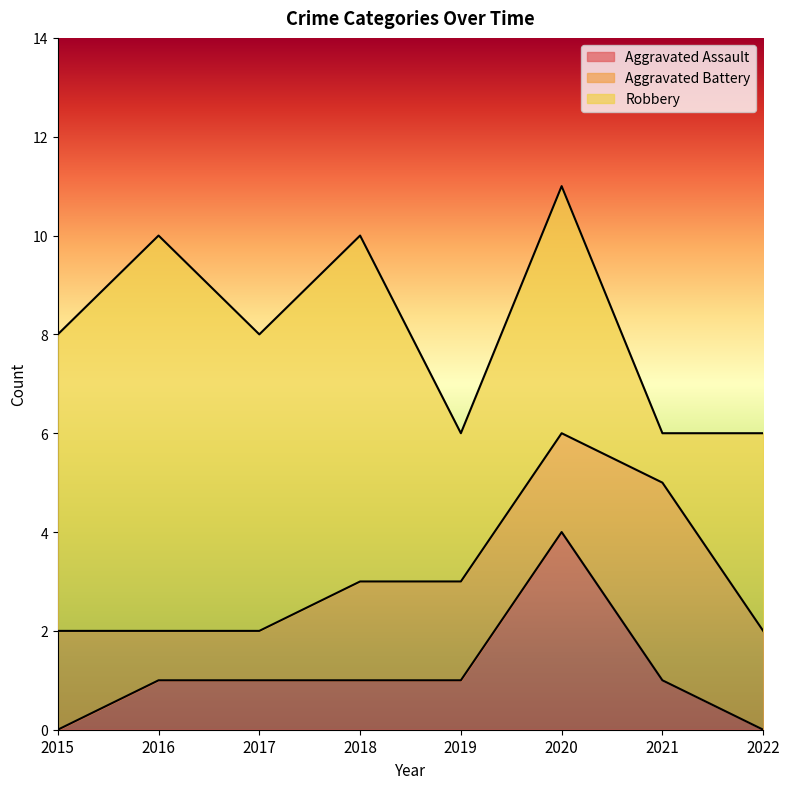

Which series has the largest range (max minus min)?

Robbery